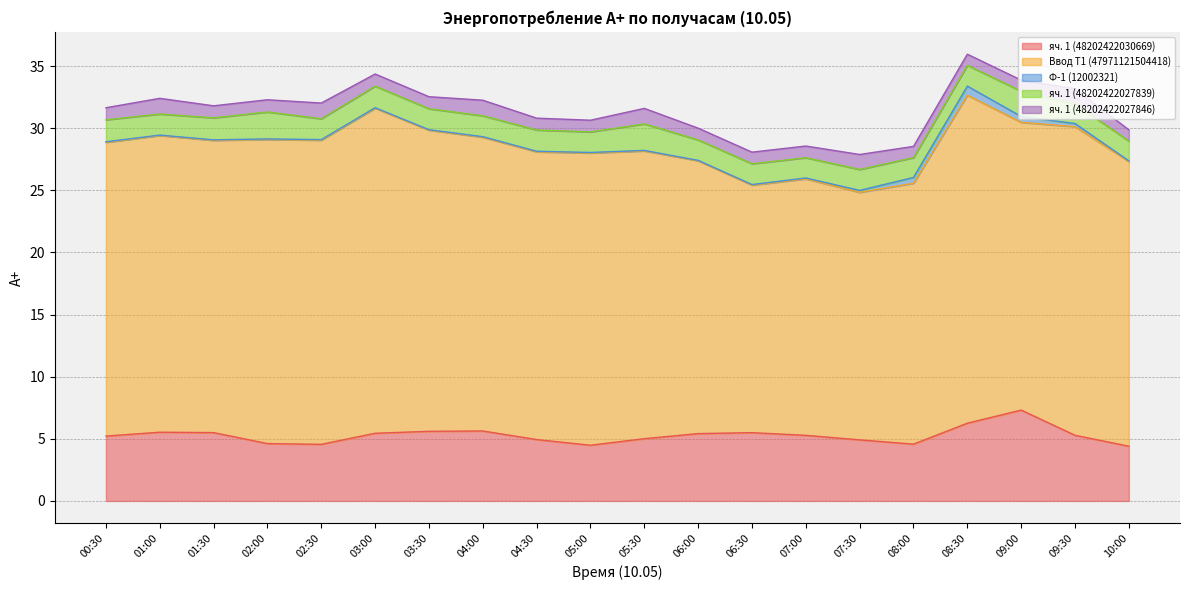

What is the difference between the highest and lowest values at 08:00?

20.5